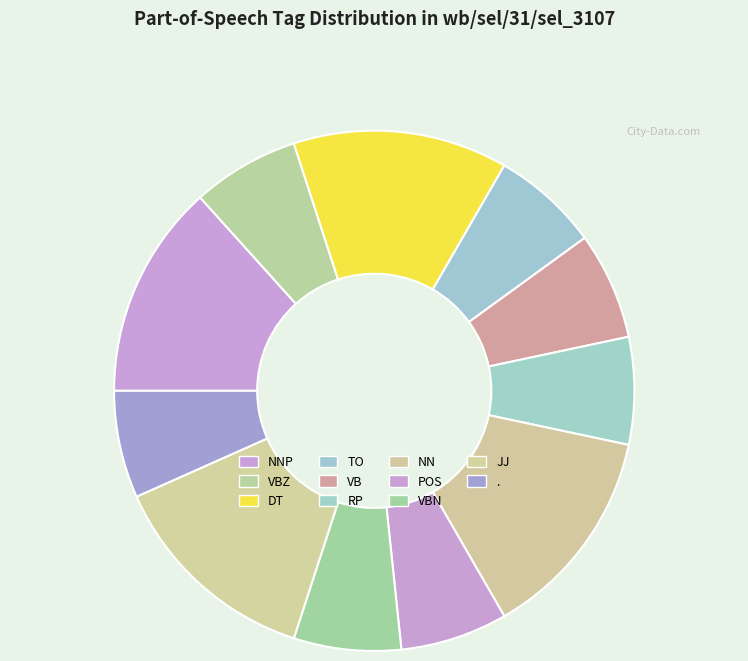

How many slices are in this pie chart?

11